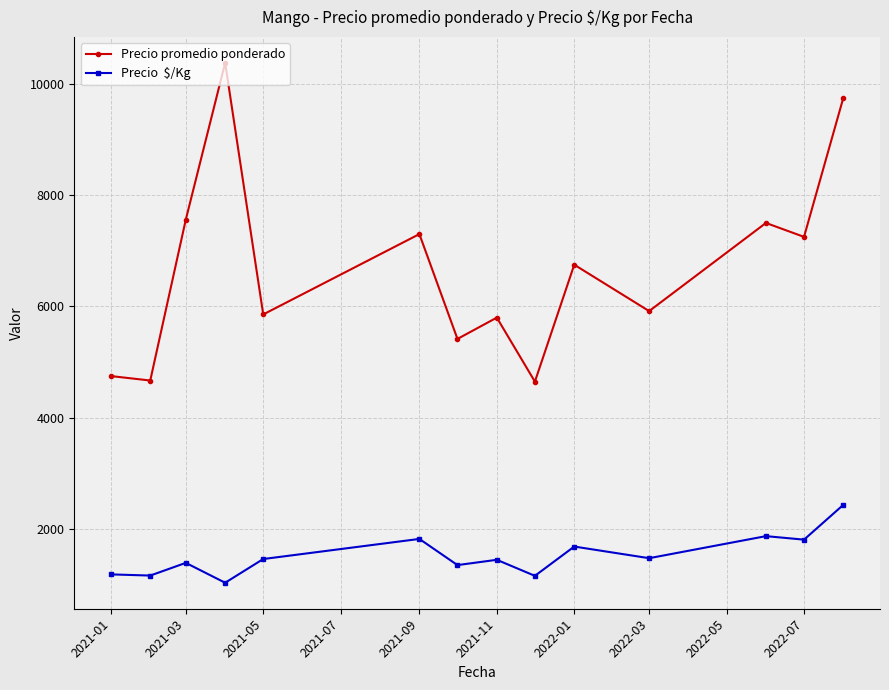

How many lines are shown in the chart?

2